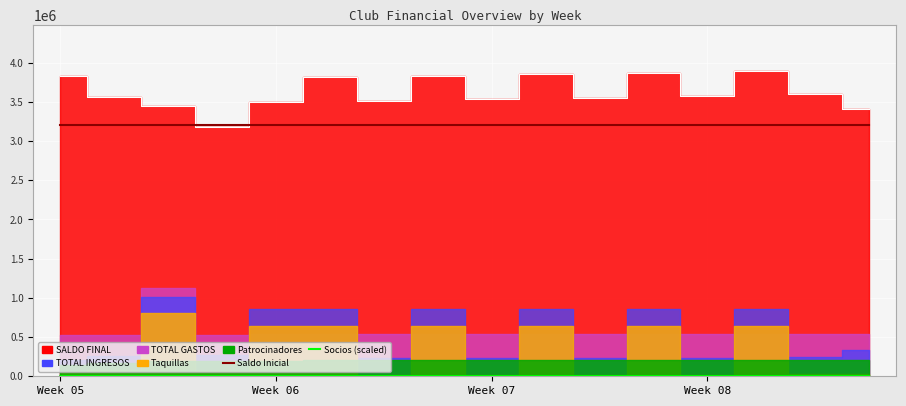

What is the label of the 3rd point from the left?

Week 07